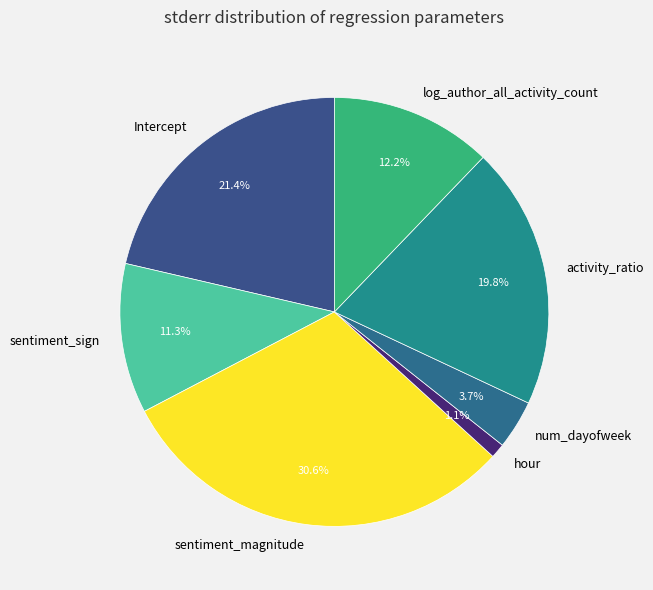

Does sentiment_magnitude represent more than half of the total?

No